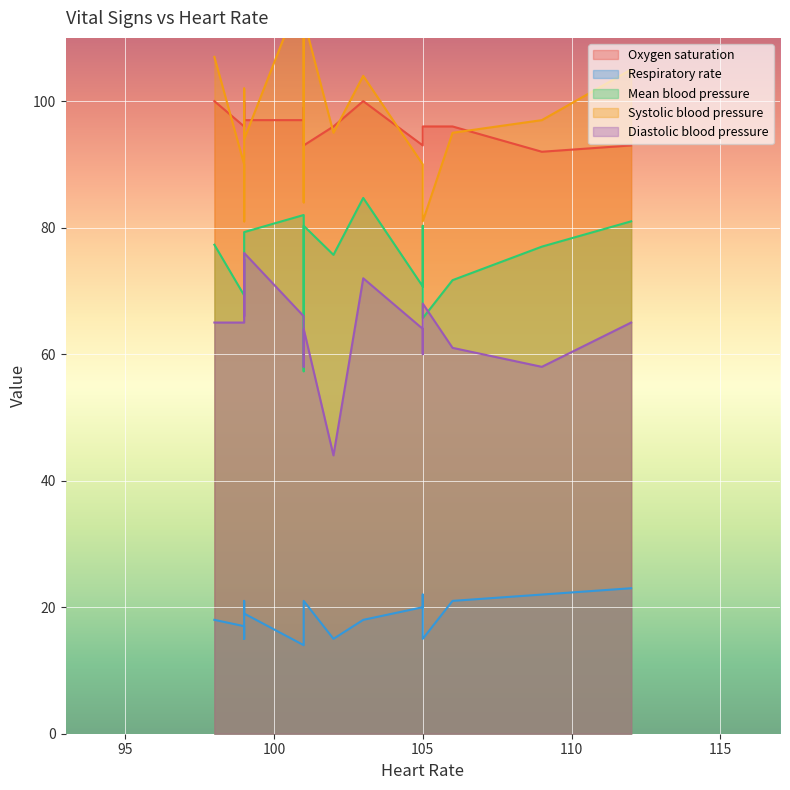

What value does the Respiratory rate series have at 98?

18.0